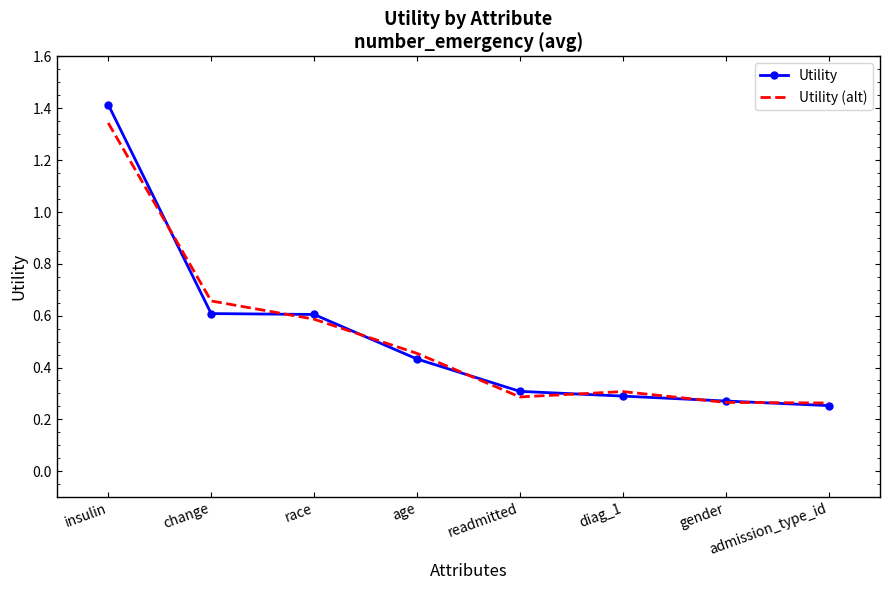

Which series changed the most between insulin and gender?

Utility